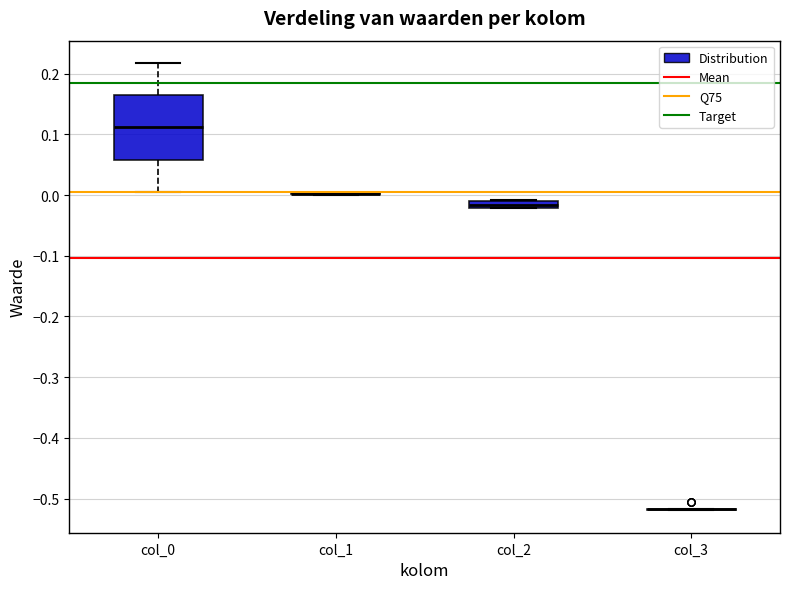

Which box is the tallest, from its lower edge to its upper edge?

col_0